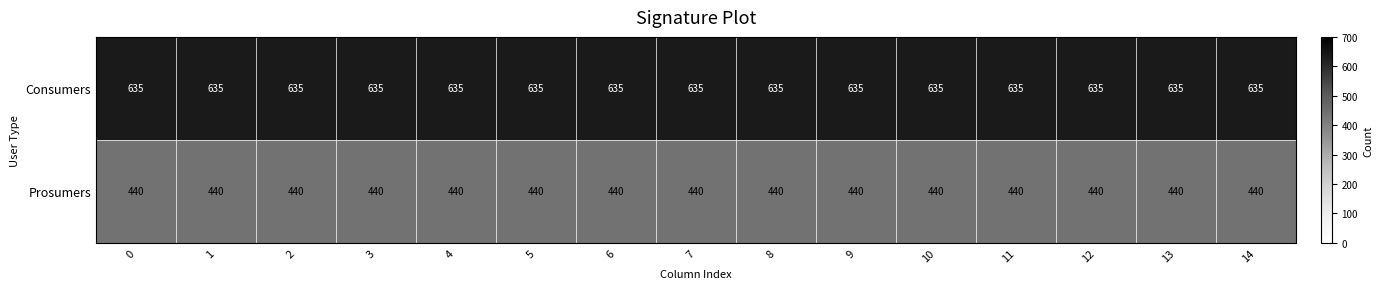

Rank the series by their average value, from lowest to highest.

Prosumers, Consumers